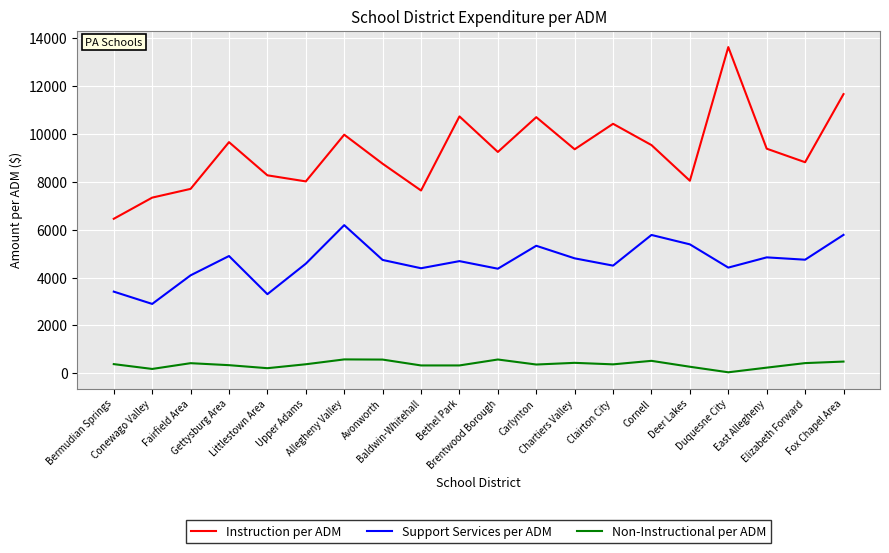

True or false: Non-Instructional per ADM and Support Services per ADM cross at least once.

False